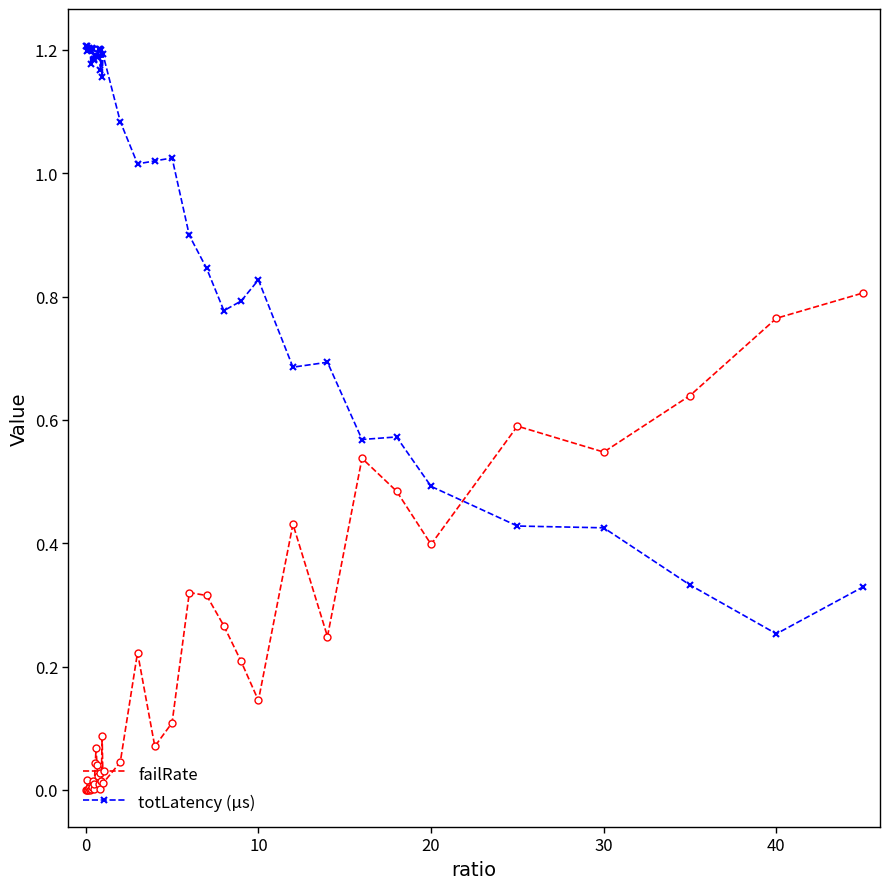

List the series in order of their peak value, highest first.

totLatency (µs), failRate